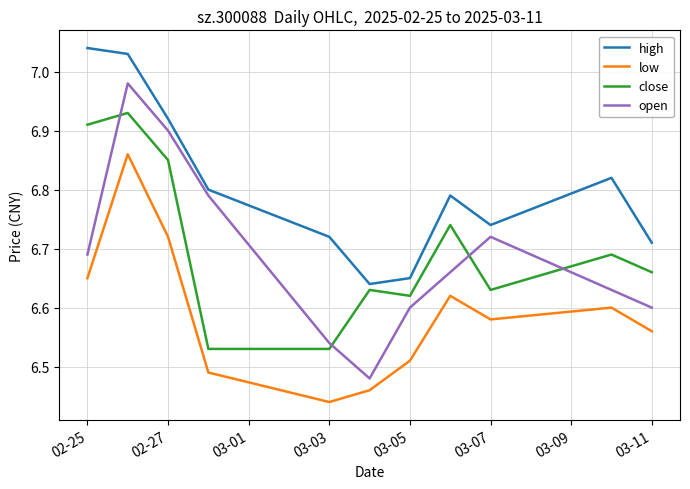

List the series in order of their peak value, lowest first.

low, close, open, high